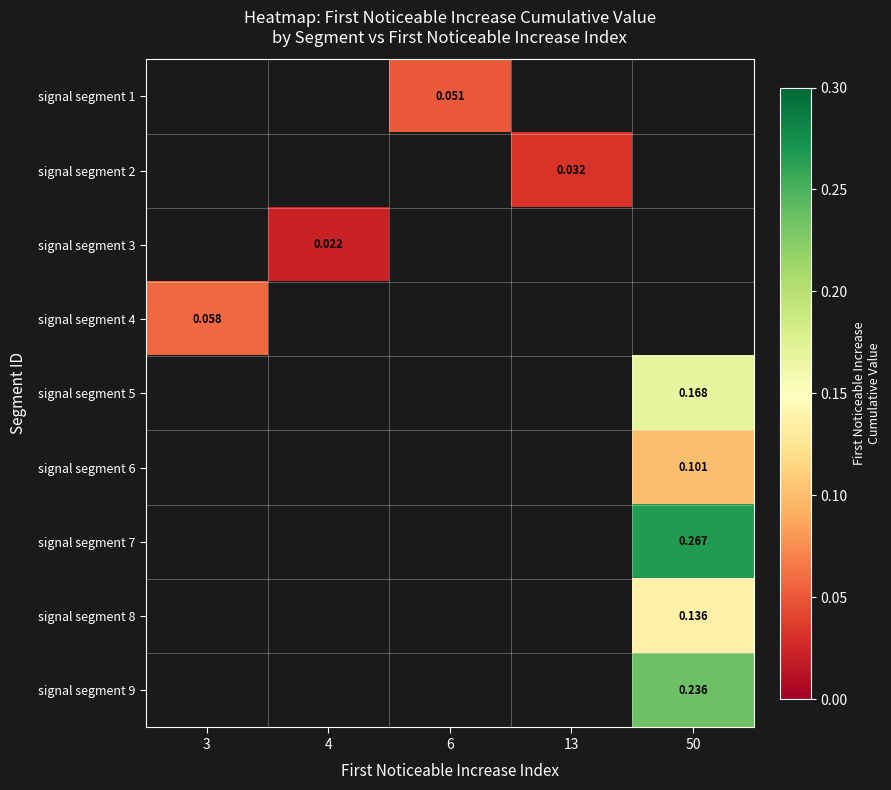

Which category has the lowest value across all series?

4